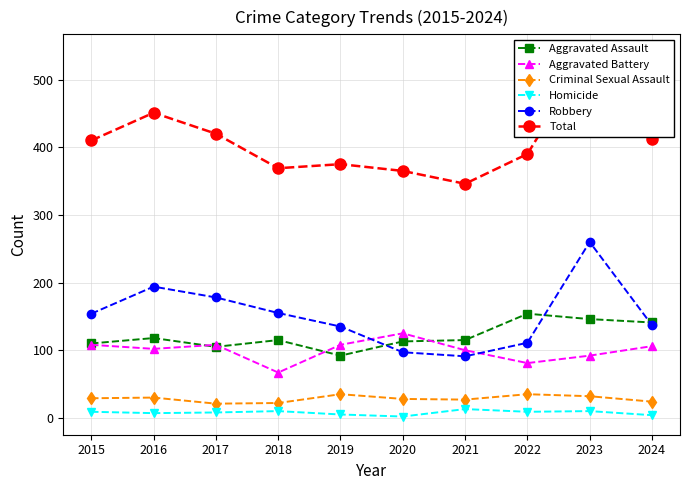

List the labels in order of Homicide value, smallest first.

2020, 2024, 2019, 2016, 2017, 2015, 2022, 2018, 2023, 2021